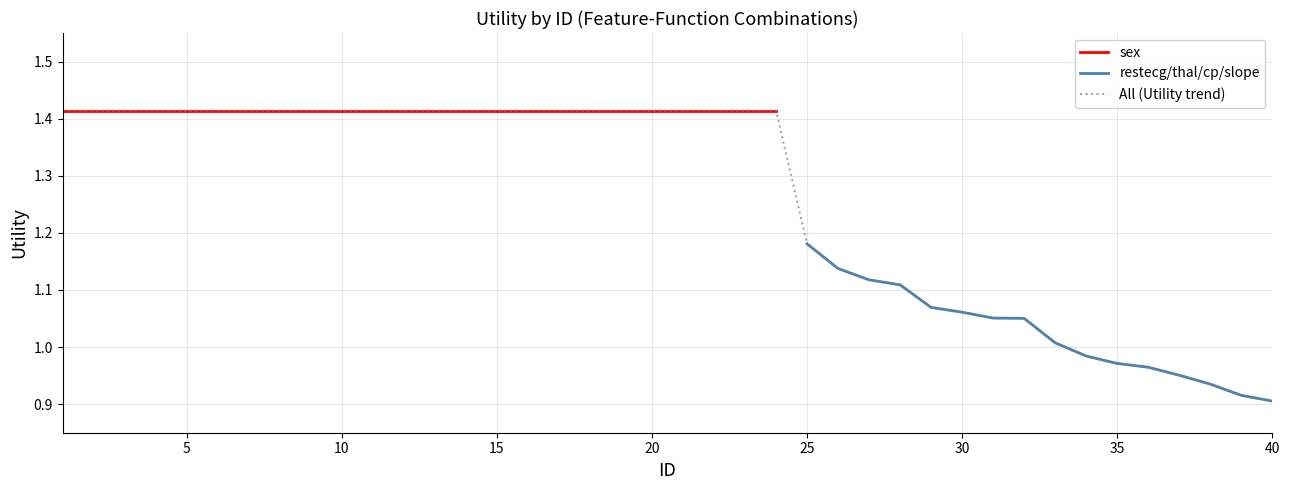

Which category has the highest value in the restecg/thal/cp/slope series?

25